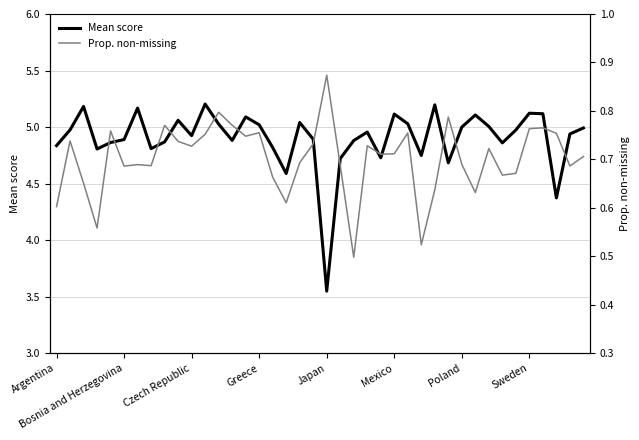

The value of Mean score at Mexico is 5.1. True or false?

True